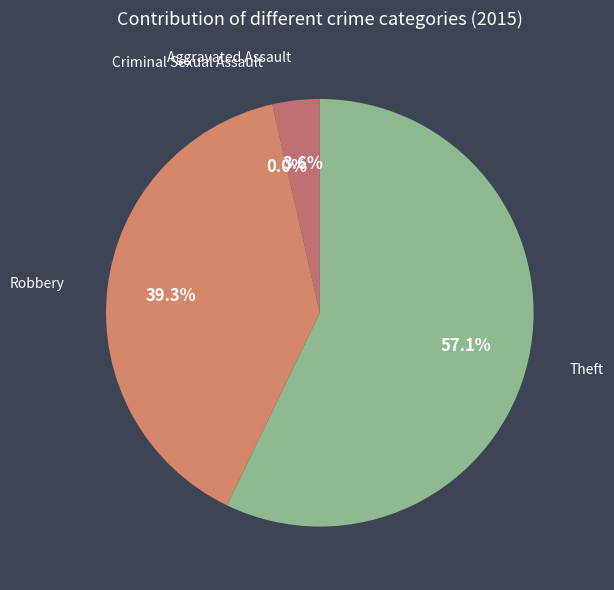

What is the smallest slice in the pie chart?

Criminal Sexual Assault